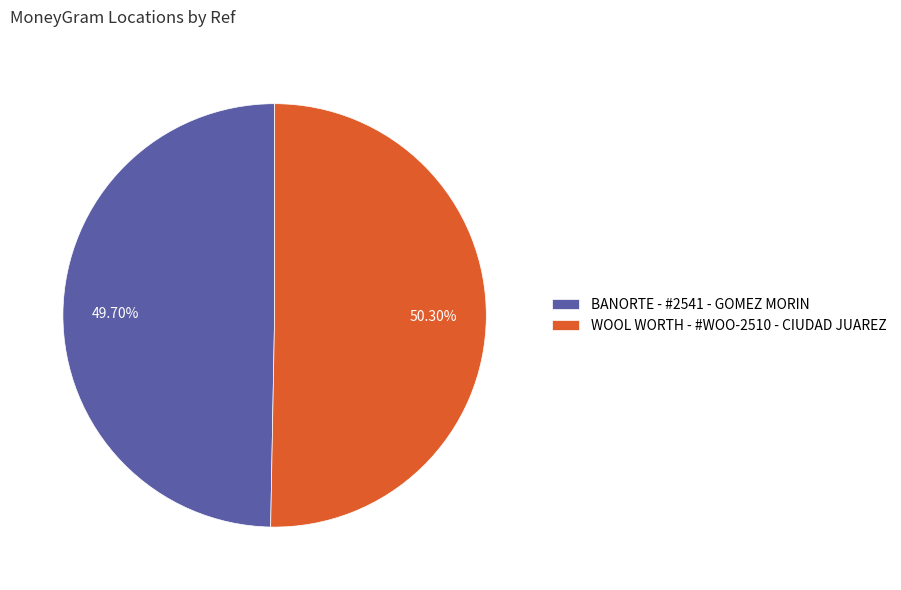

What percentage is the BANORTE - #2541 - GOMEZ MORIN slice, to the nearest percent?

50%